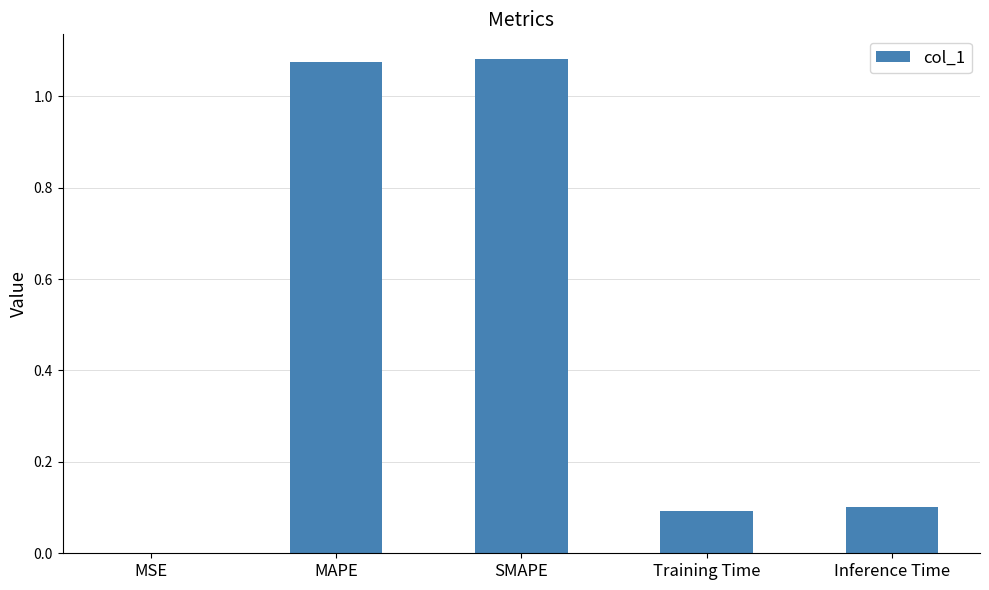

What is the change in value from MAPE to Training Time?

-1.0